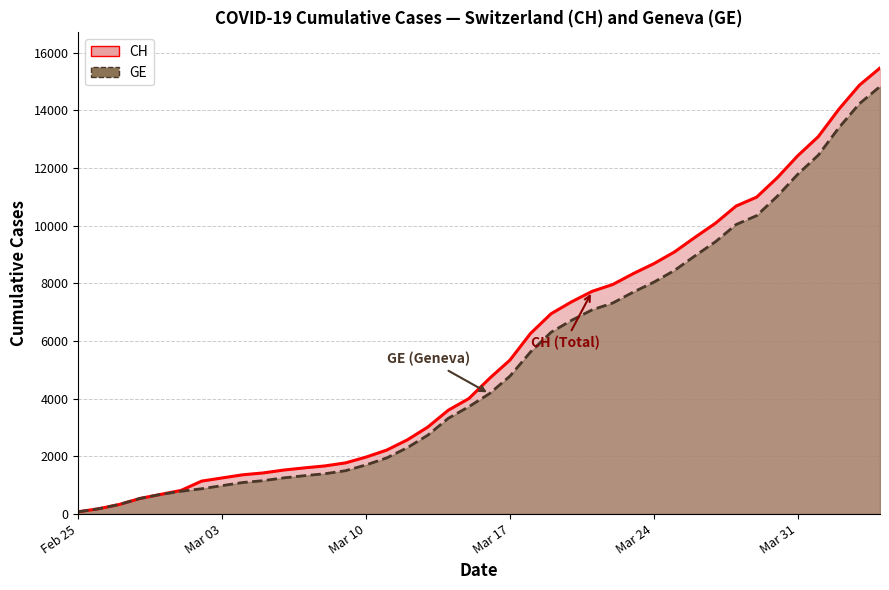

What is the value of the GE point at the 24th from the left?

6302